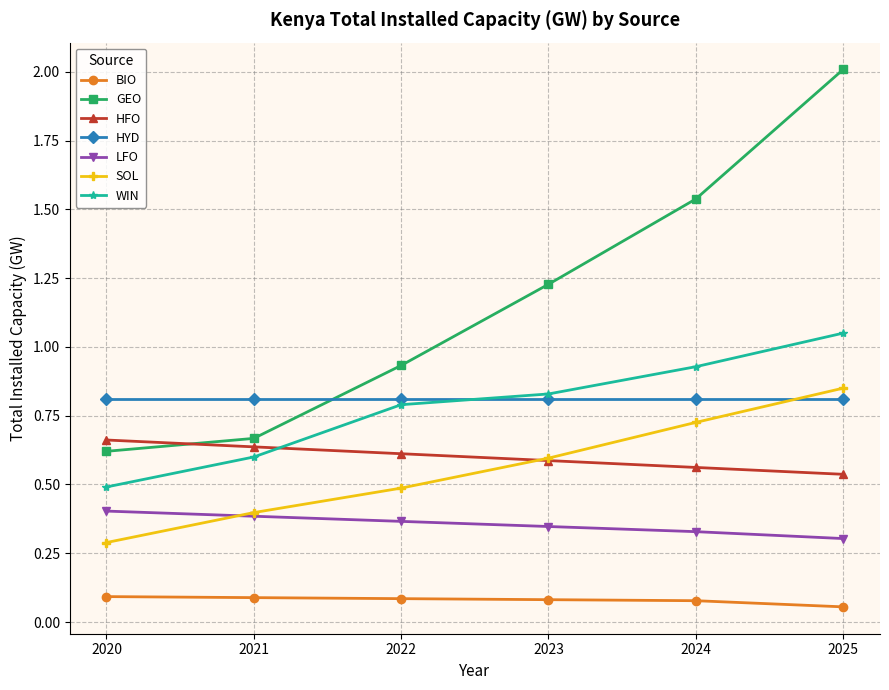

Which series has the largest total across all categories?

GEO